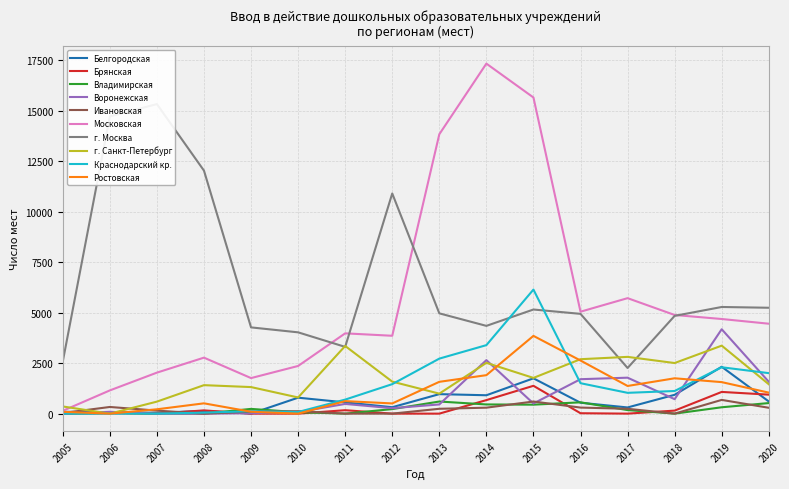

What is the maximum value shown in the chart?

17329